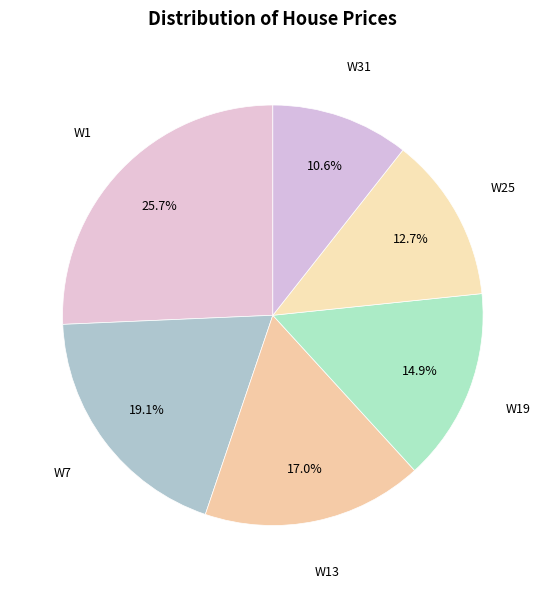

Rank the categories by value from lowest to highest.

W31, W25, W19, W13, W7, W1